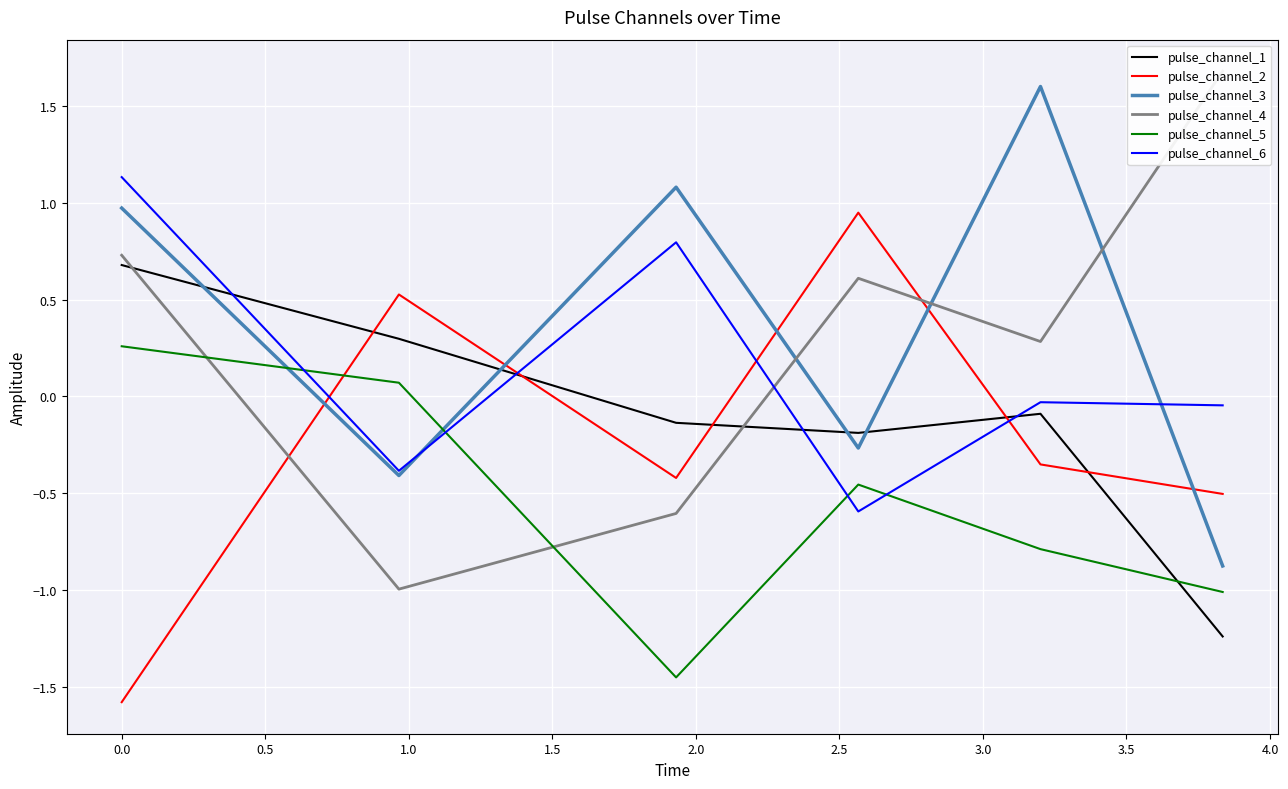

After their last crossing, which series has the higher values: pulse_channel_4 or pulse_channel_3?

pulse_channel_4